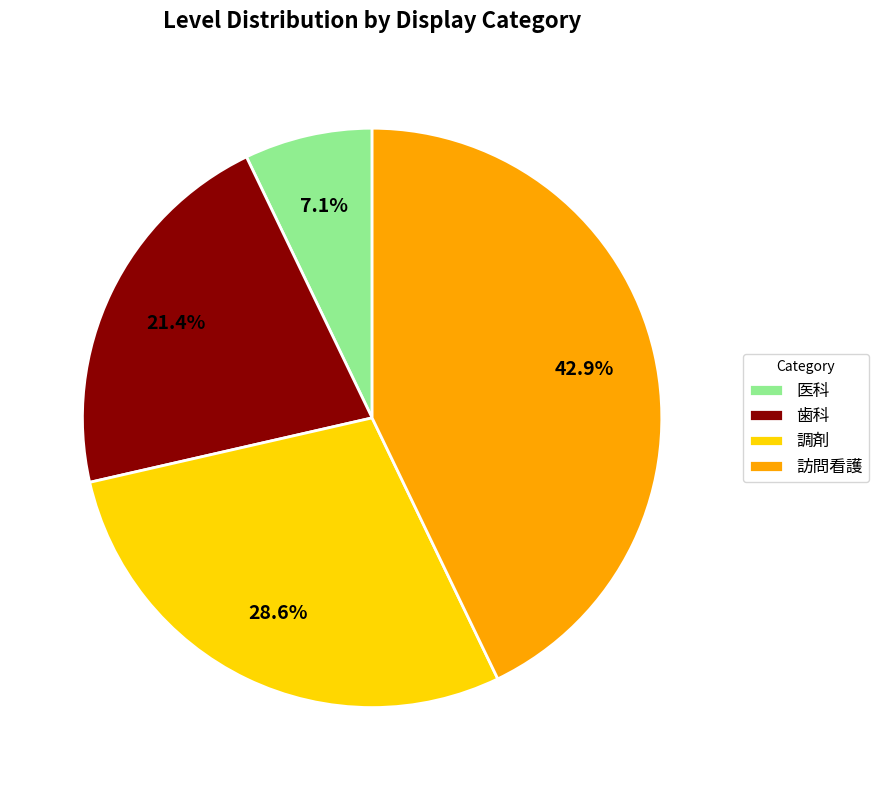

How many segments does this pie chart have?

4